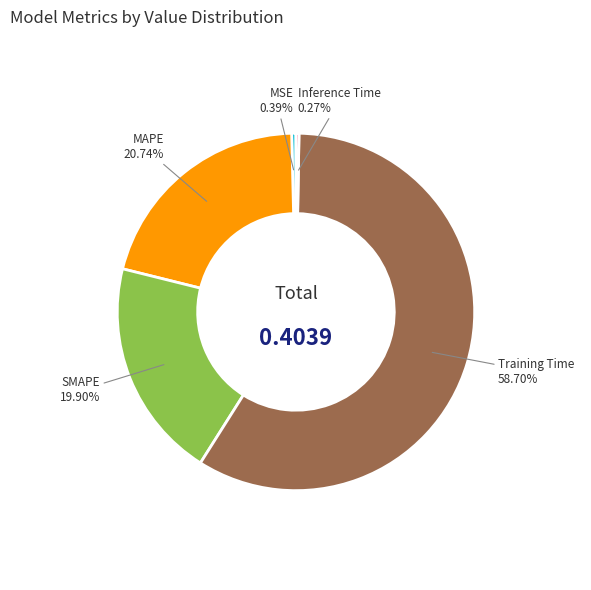

Do SMAPE and MAPE together represent more than half of the pie?

No